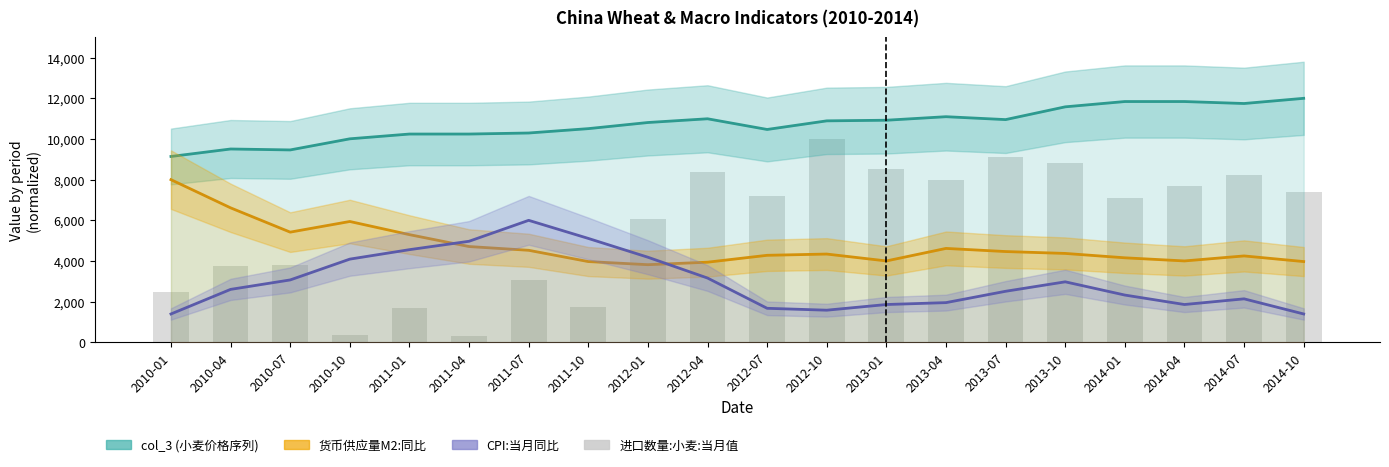

Read the col_3 value at 2010-04.

9508.1